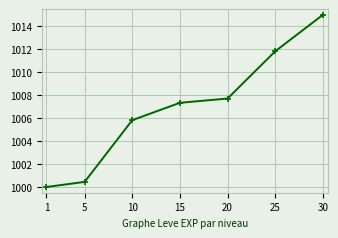

What value does the data have at 20?

1007.7